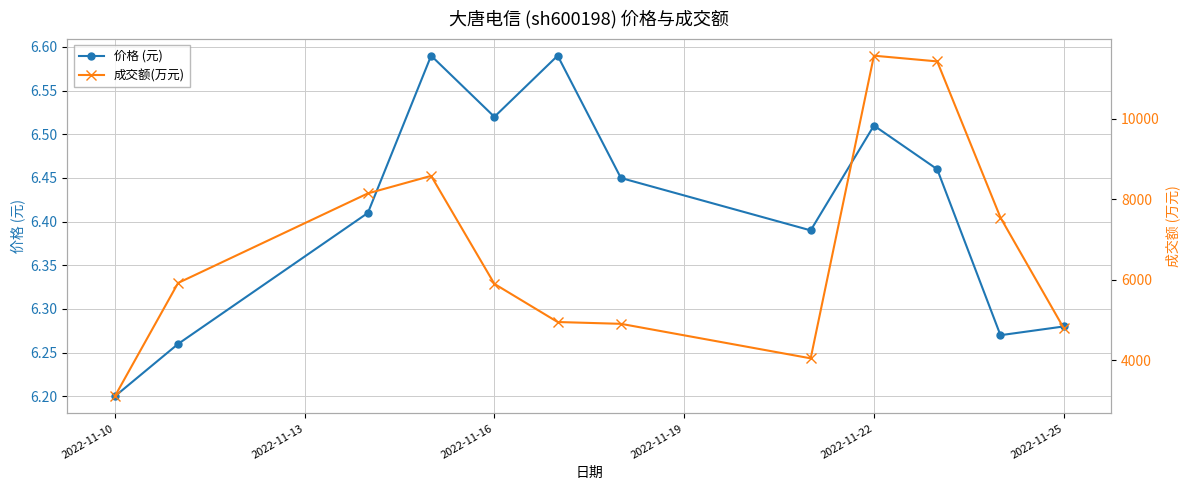

List the series in order of their overall mean, highest first.

成交额(万元), 价格 (元)